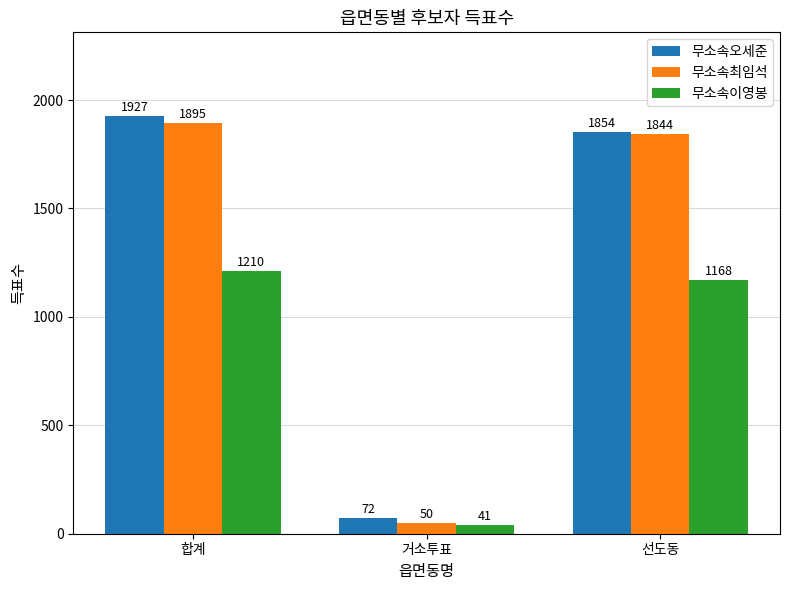

What is the total value across all series at 선도동?

4866